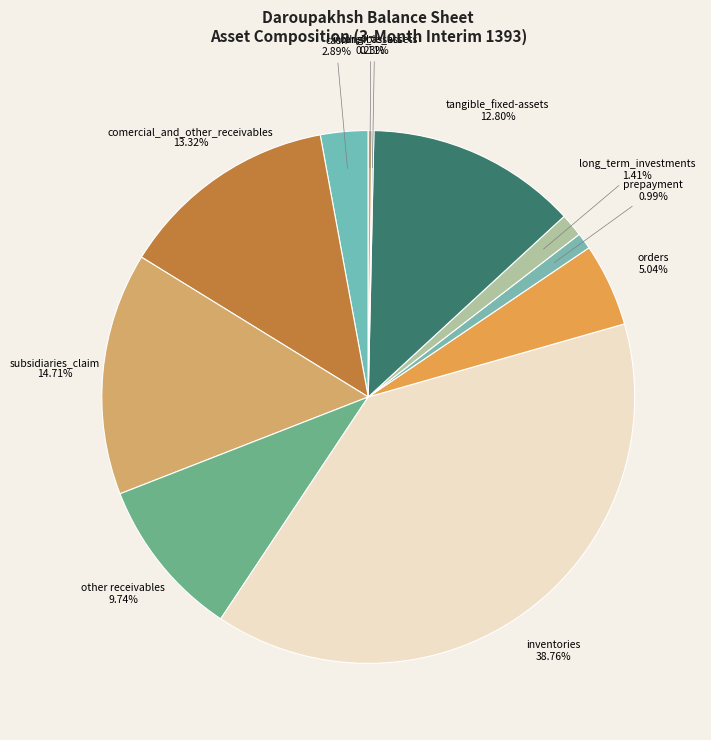

Which category has the biggest portion of the pie?

inventories